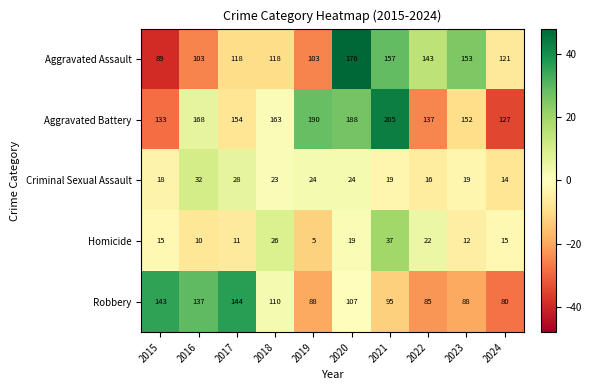

What is the difference between the maximum and minimum values in the Robbery series?

64